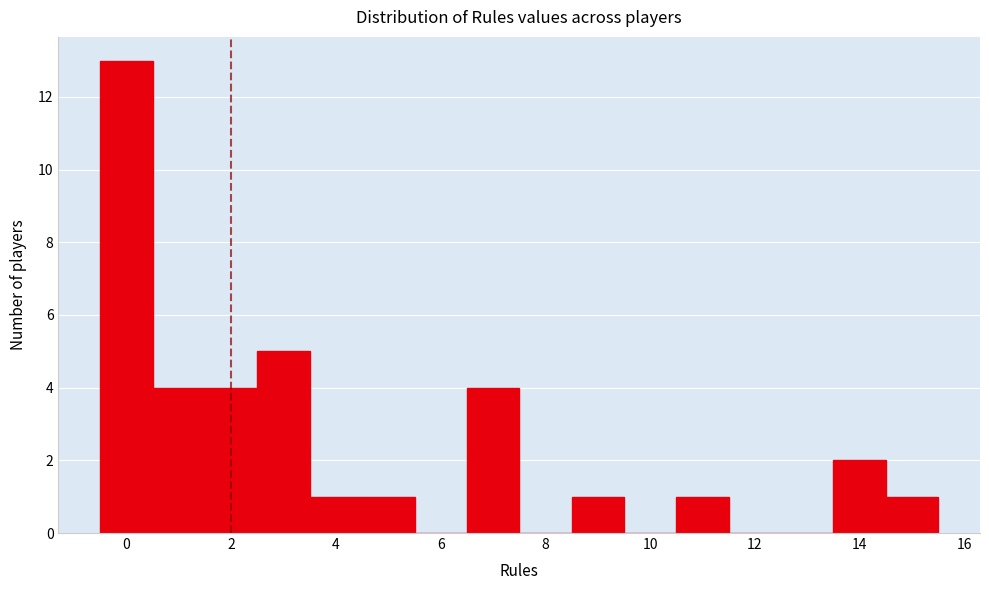

Reading left to right, transcribe this chart: for each bar, give the range it covers on the x-axis and its height. Neither the bar edges nor the heights are printed on the chart, so give them approximately, as read against the axes.

-0.5 to 0.5: 13
0.5 to 1.5: 4
1.5 to 2.5: 4
2.5 to 3.5: 5
3.5 to 4.5: 1
4.5 to 5.5: 1
5.5 to 6.5: 0
6.5 to 7.5: 4
7.5 to 8.5: 0
8.5 to 9.5: 1
9.5 to 10.5: 0
10.5 to 11.5: 1
11.5 to 12.5: 0
12.5 to 13.5: 0
13.5 to 14.5: 2
14.5 to 15.5: 1